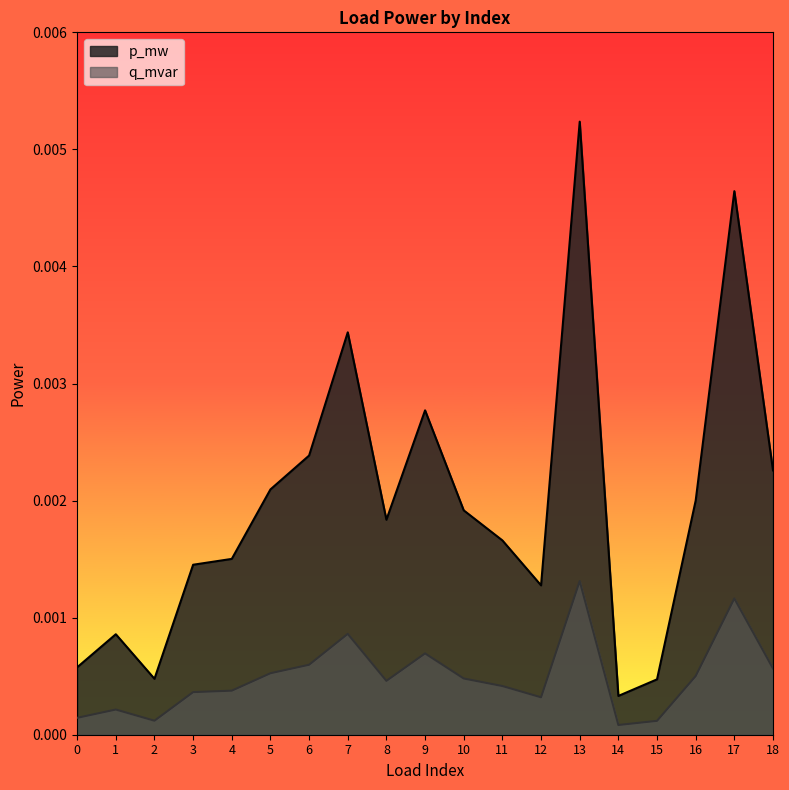

What are all the series names shown in the legend?

p_mw, q_mvar